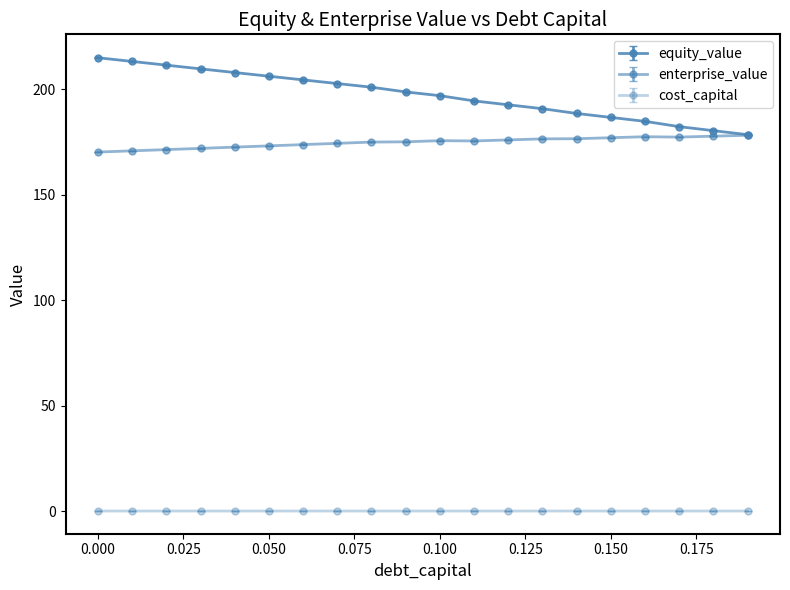

Count the number of data series in this chart.

3